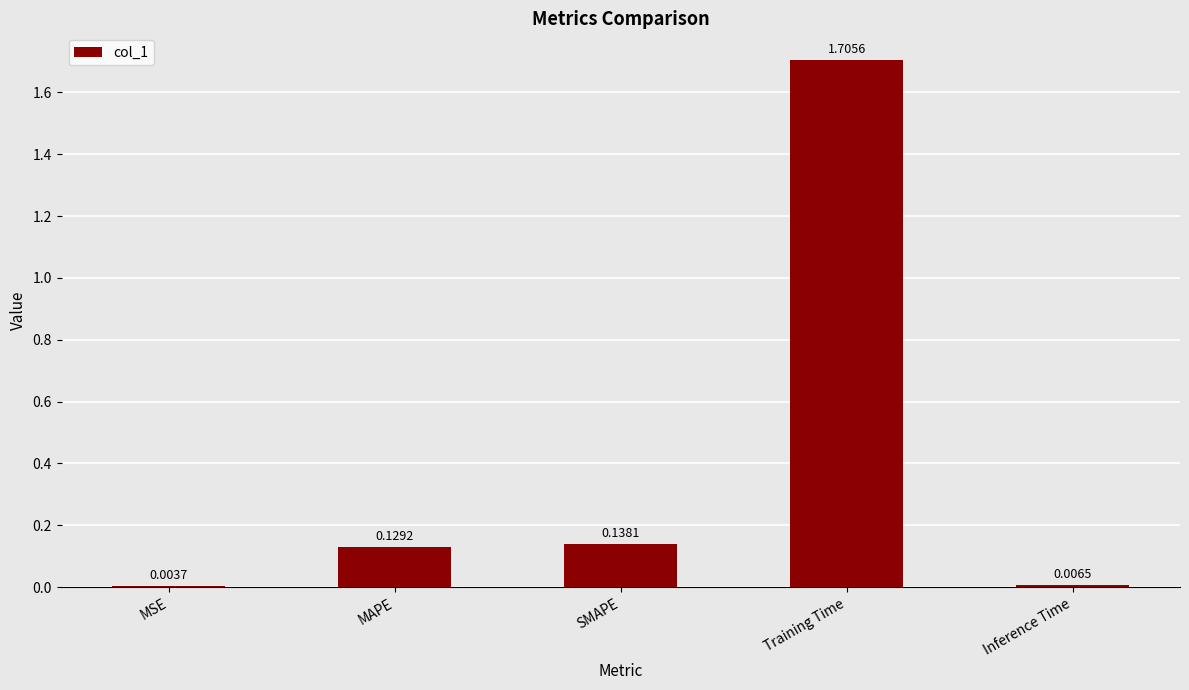

True or false: the data shows 1.7 at Training Time.

True